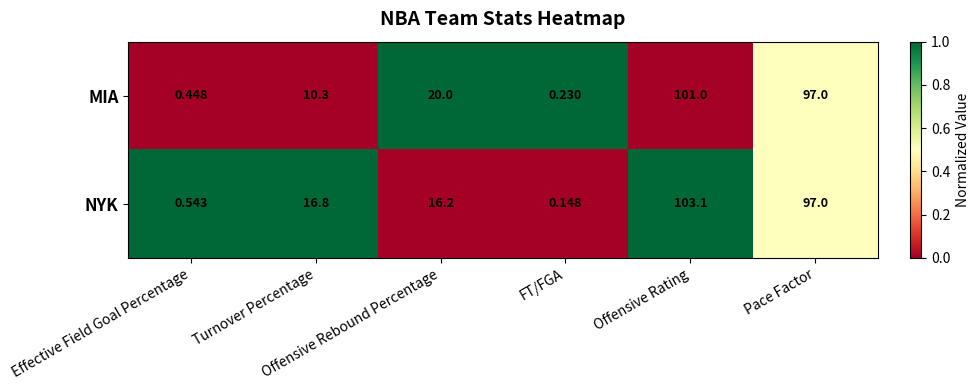

Which series has the widest spread of values?

NYK